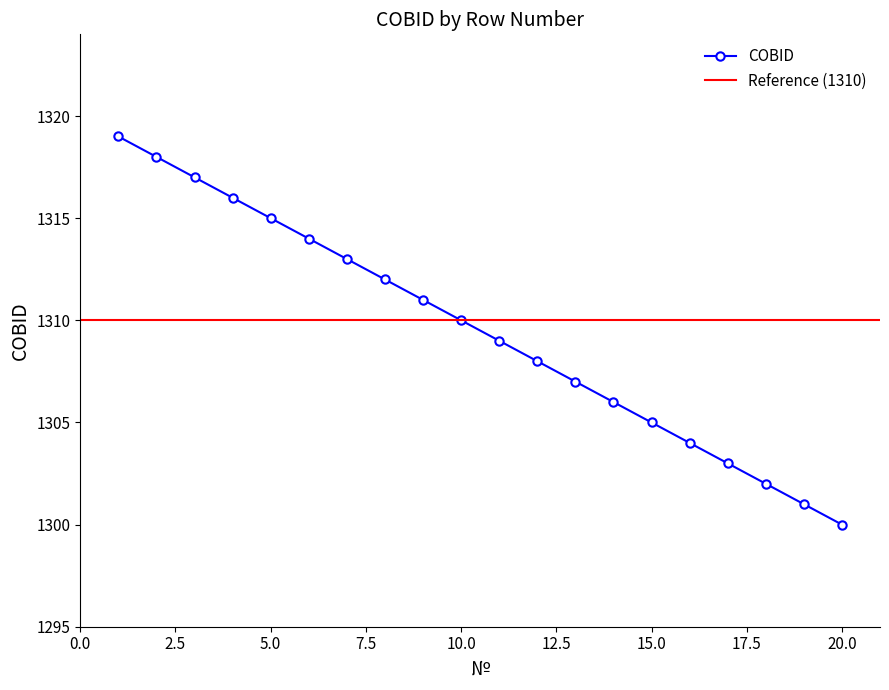

What is the smallest value displayed?

1300